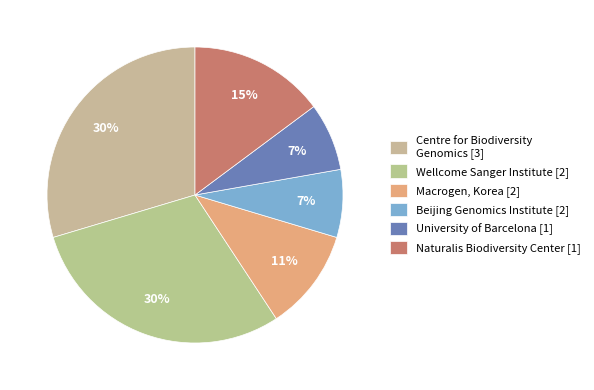

How many slices are in this pie chart?

6